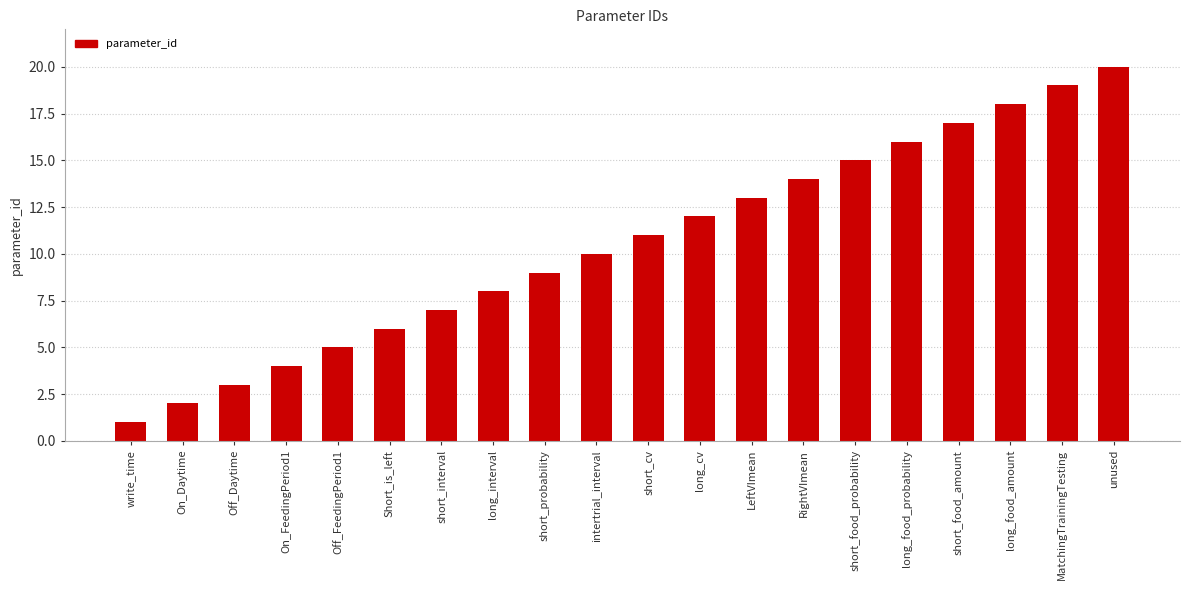

How many values are below 11?

10